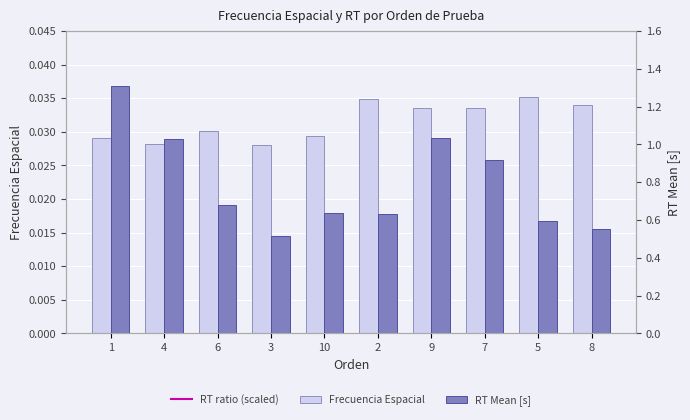

Which has a higher value, 9 or 4?

9